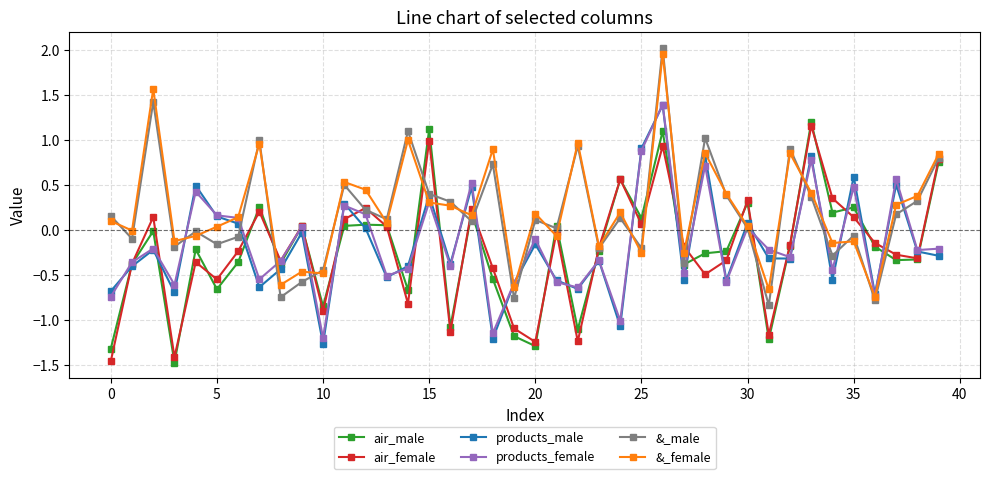

Which series has the largest range (max minus min)?

&_male